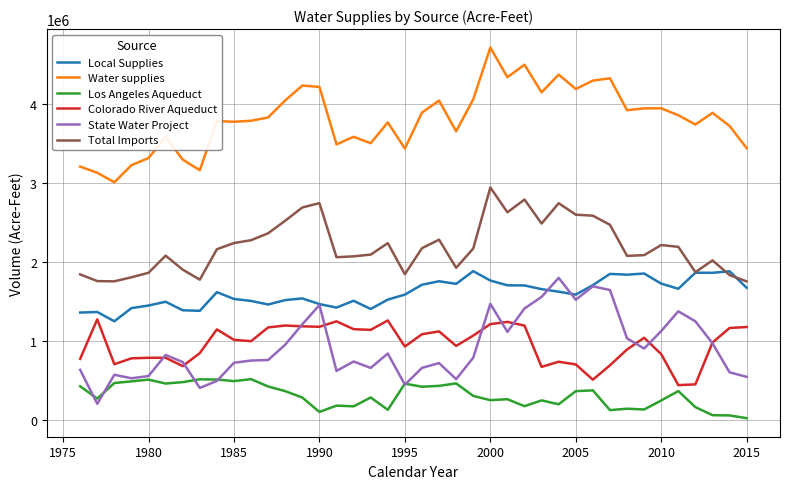

True or false: State Water Project and Local Supplies cross at least once.

True